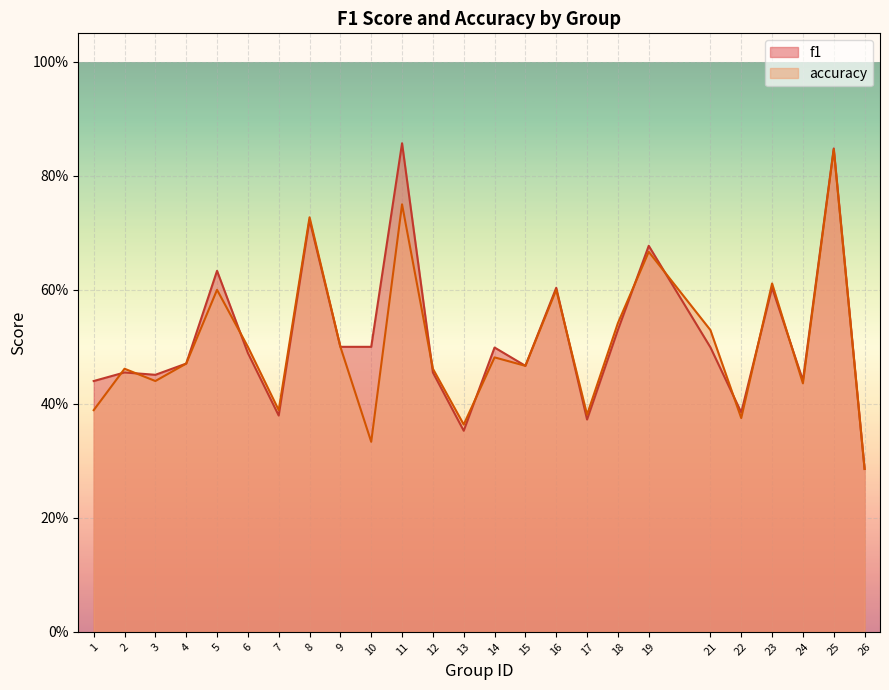

How many times do accuracy and f1 cross each other?

11